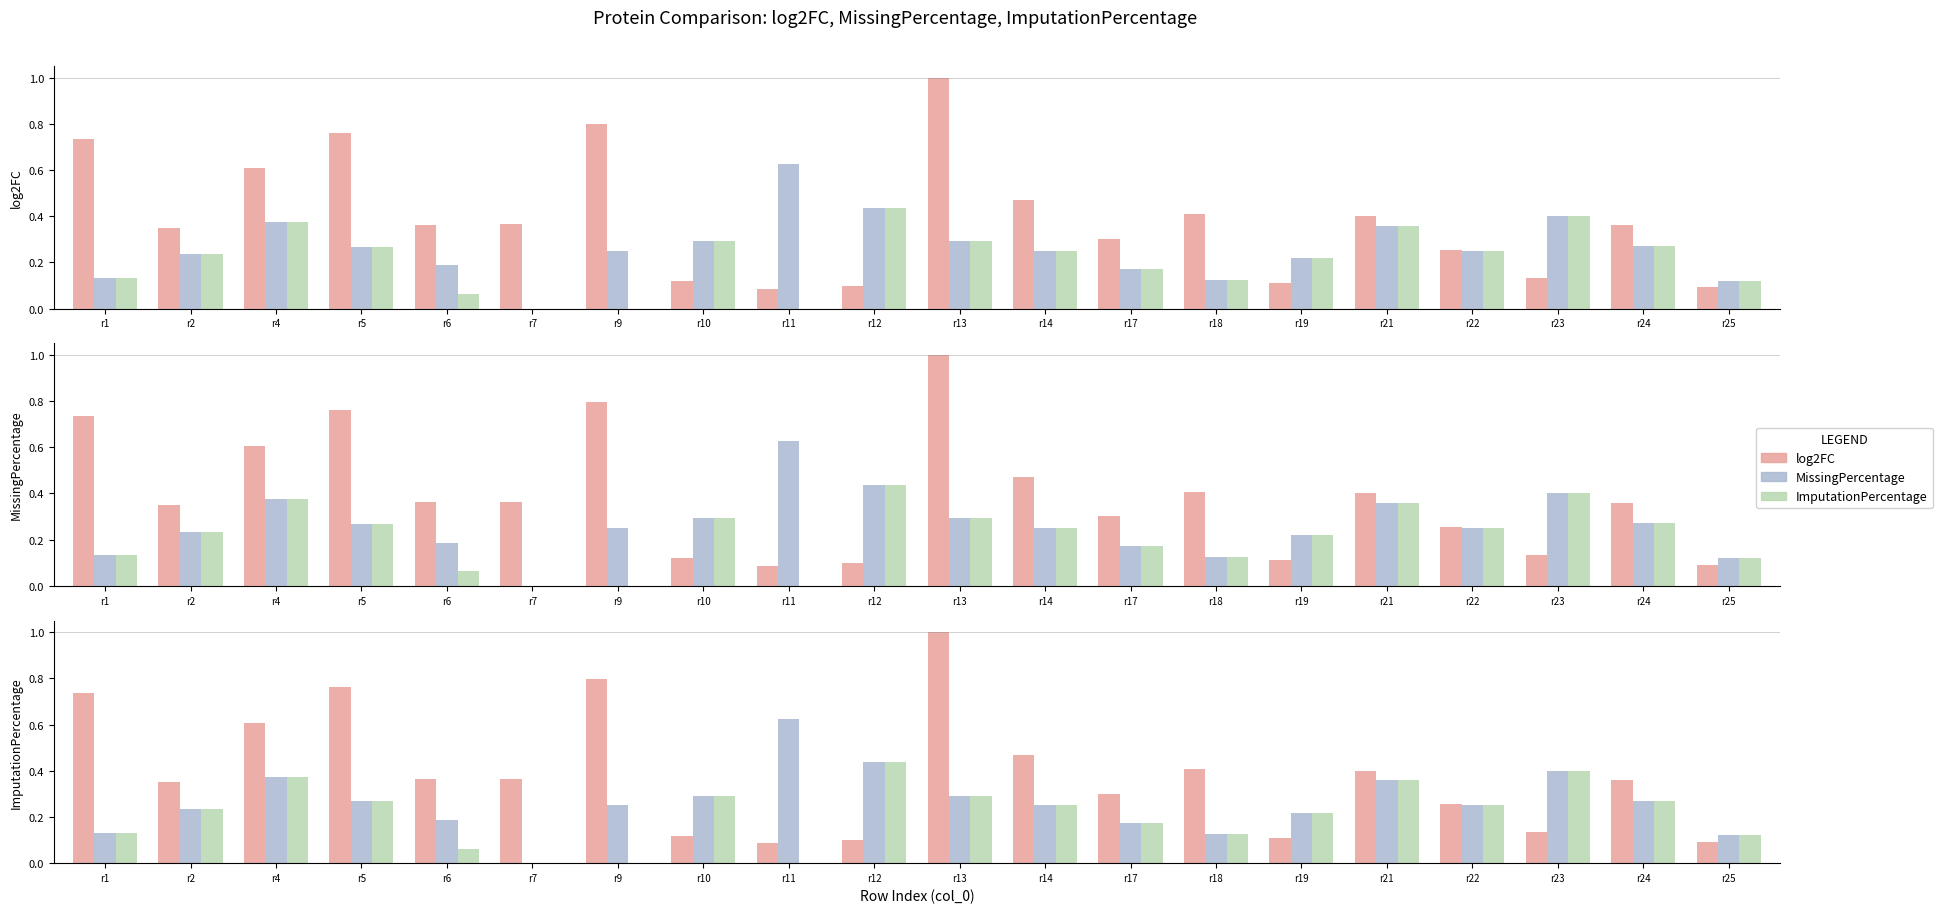

What value does the MissingPercentage series have at r18?

0.1